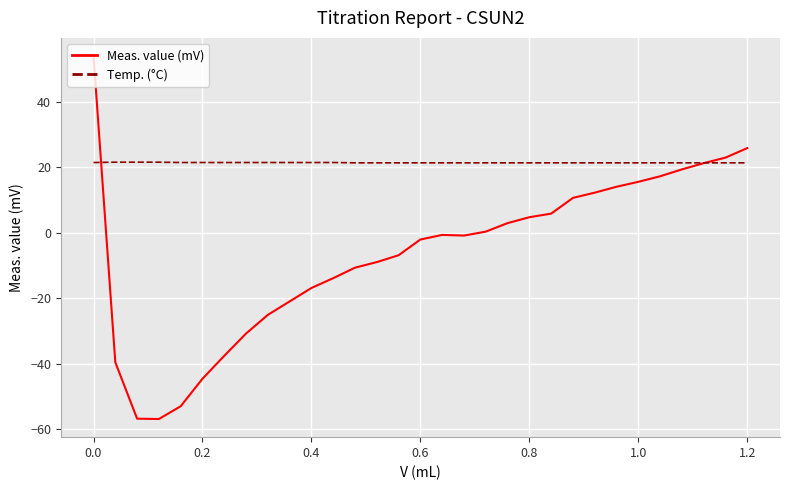

What is the minimum value shown in the chart?

-56.8